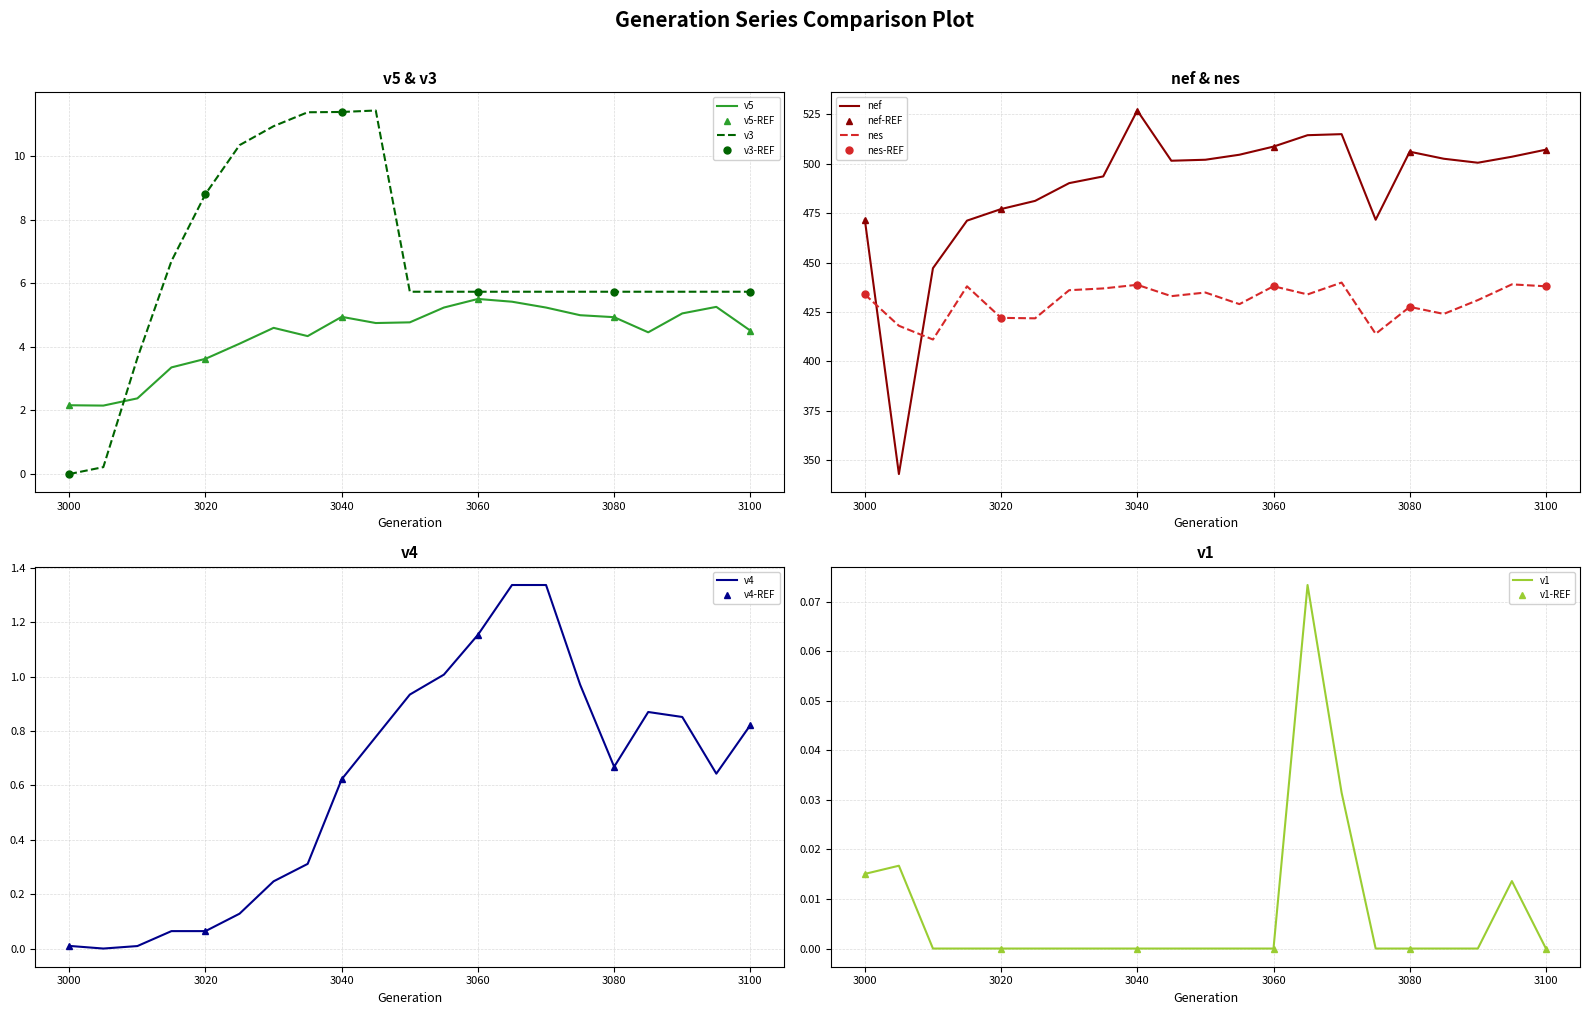

The nes series shows 272.2 at 3070. True or false?

False